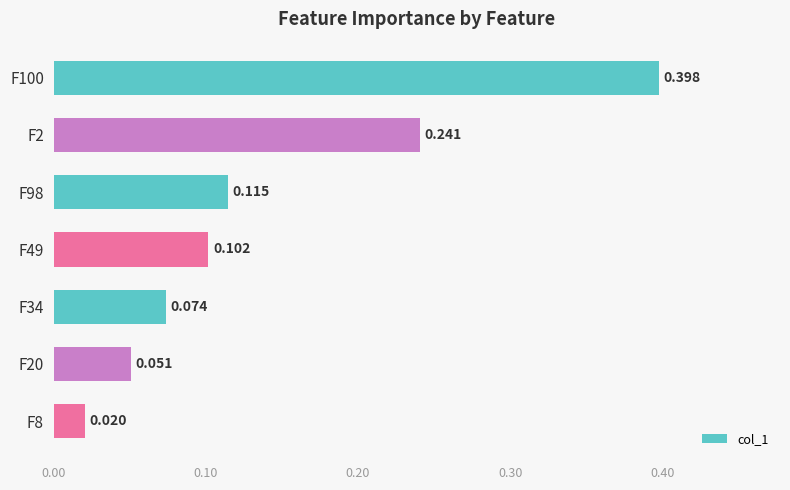

Does the chart contain any negative values?

No